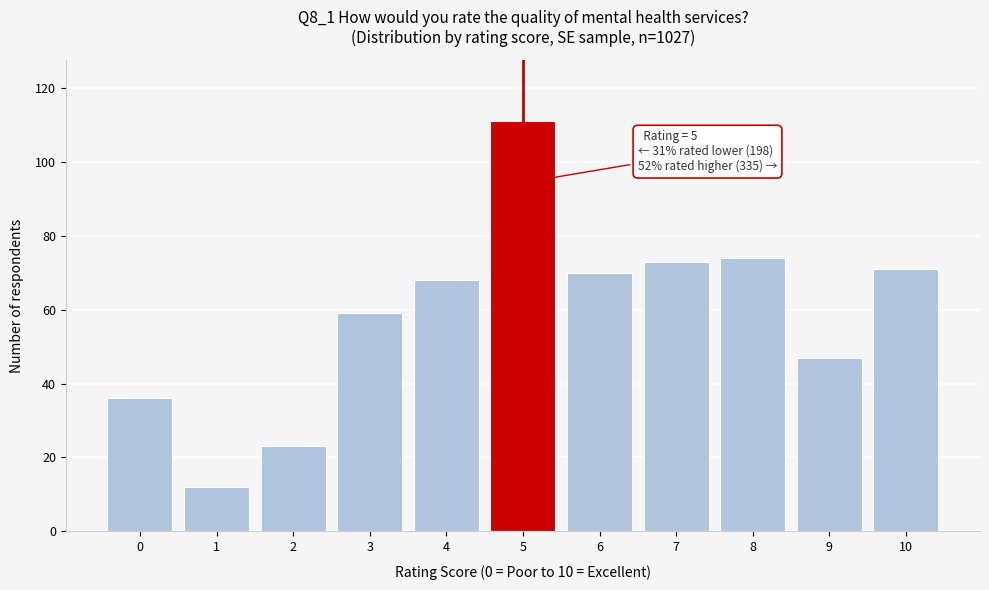

Reading right to left, transcribe all the data shown in this chart.

10=71	9=47	8=74	7=73	6=70	5=111	4=68	3=59	2=23	1=12	0=36